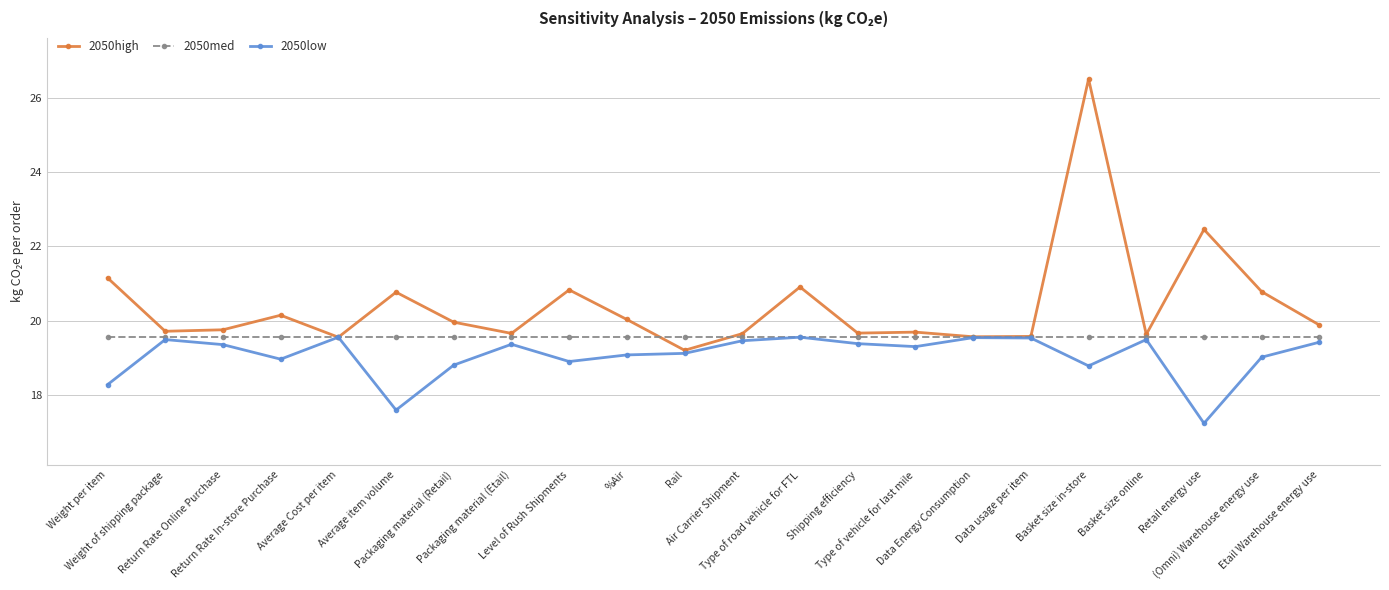

Rank the series at Packaging material (Etail) from lowest to highest value.

2050low, 2050med, 2050high